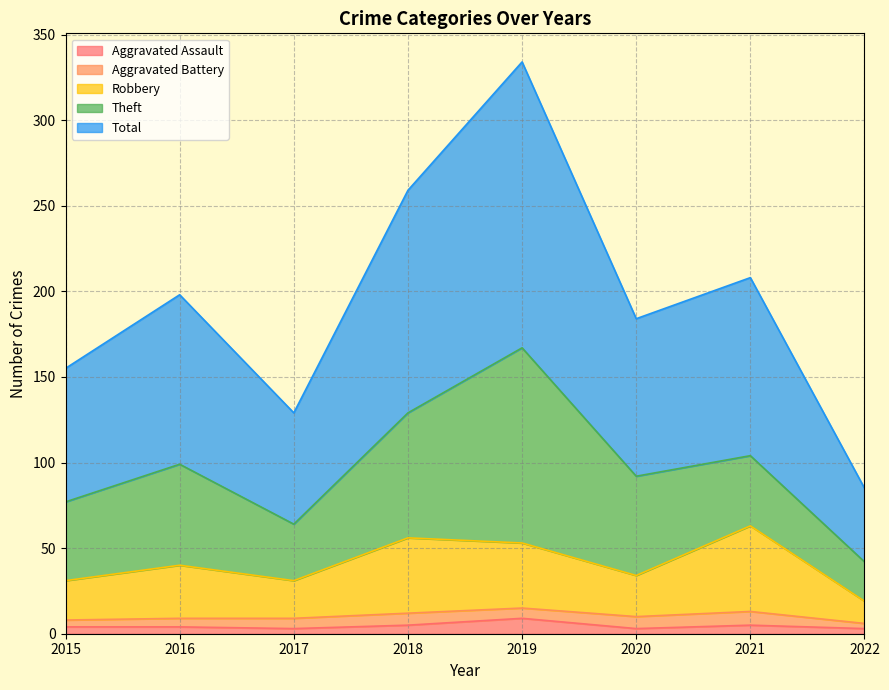

Rank the categories by Robbery value from highest to lowest.

2021, 2018, 2019, 2016, 2020, 2015, 2017, 2022